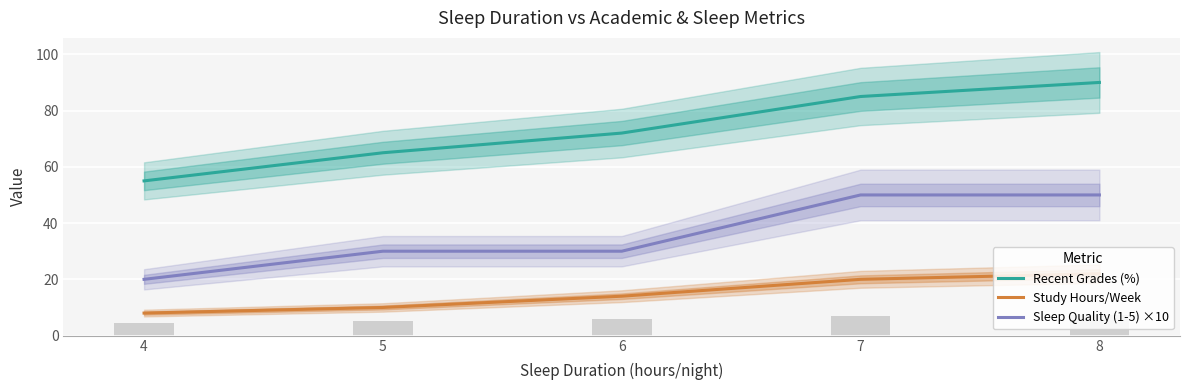

What is the difference between the maximum and minimum values in the Study Hours/Week series?

14